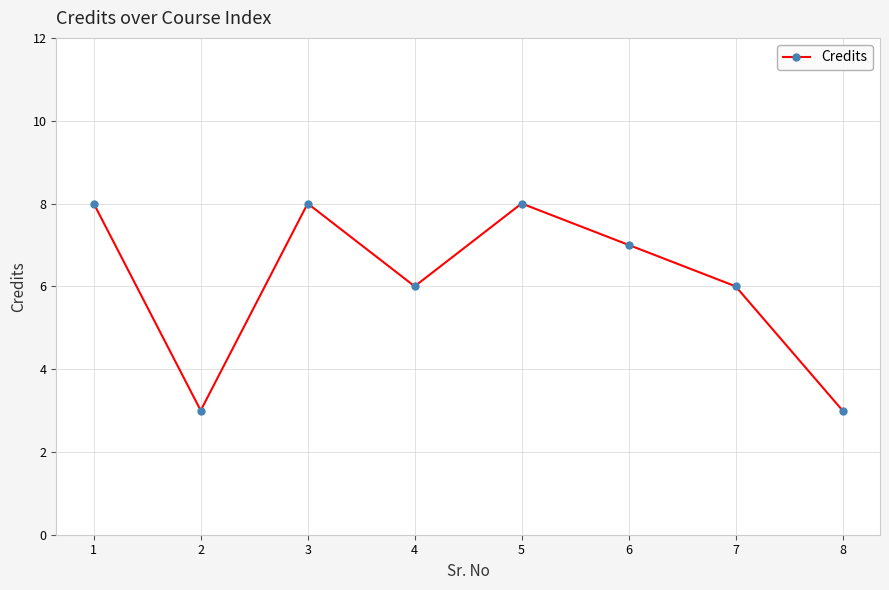

What is the greatest value displayed?

8